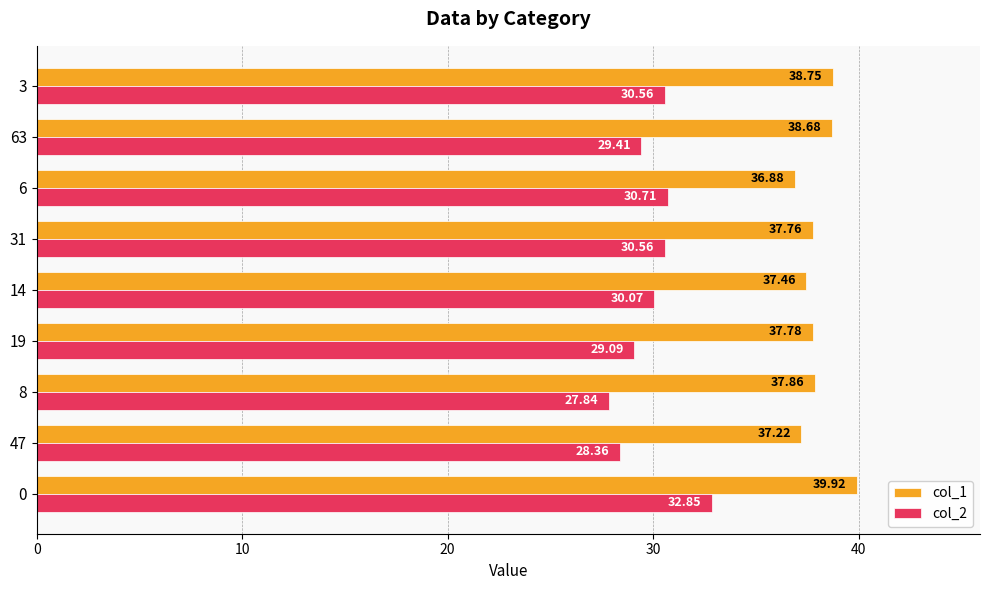

What is the sum of all col_2 values?

269.4